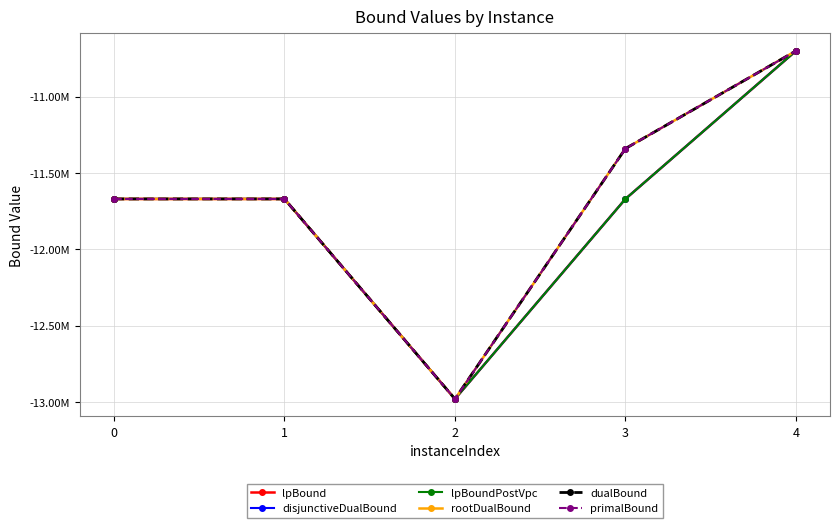

True or false: lpBound and primalBound intersect in this chart.

False